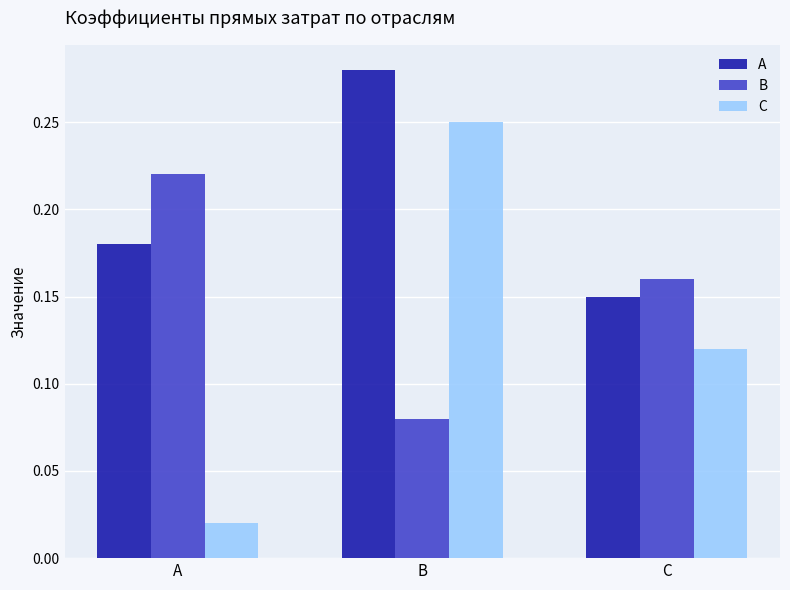

At how many categories does at least one series exceed 0?

3